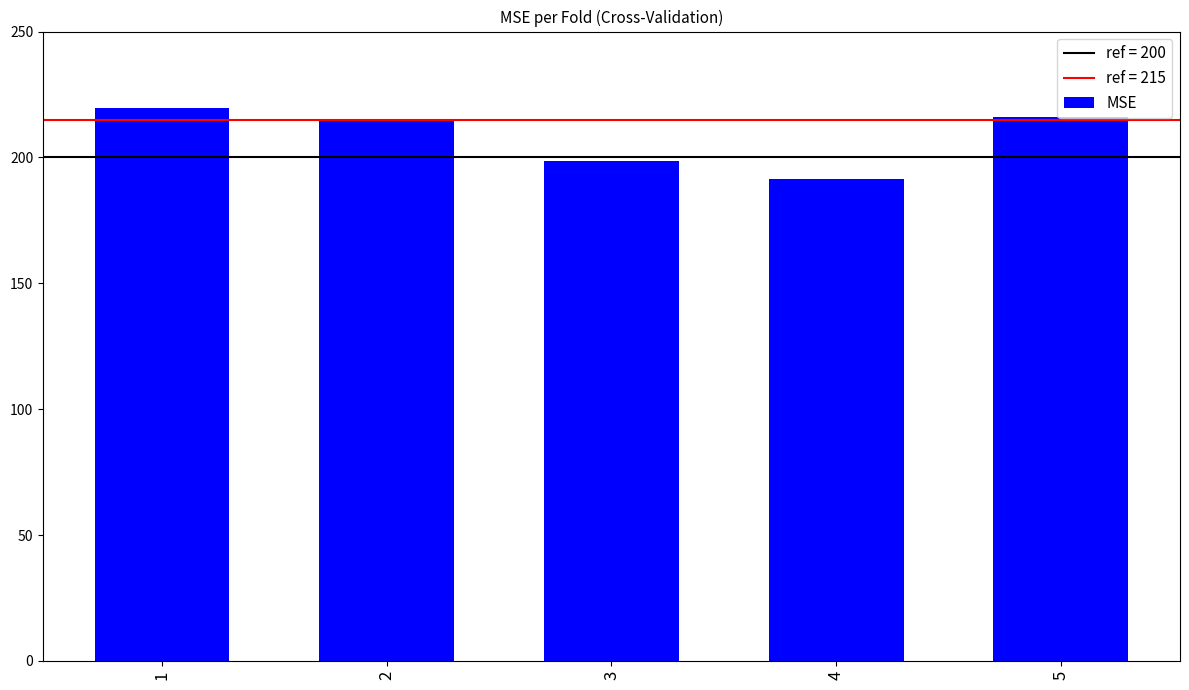

What is the change in value from 4 to 5?

+24.7